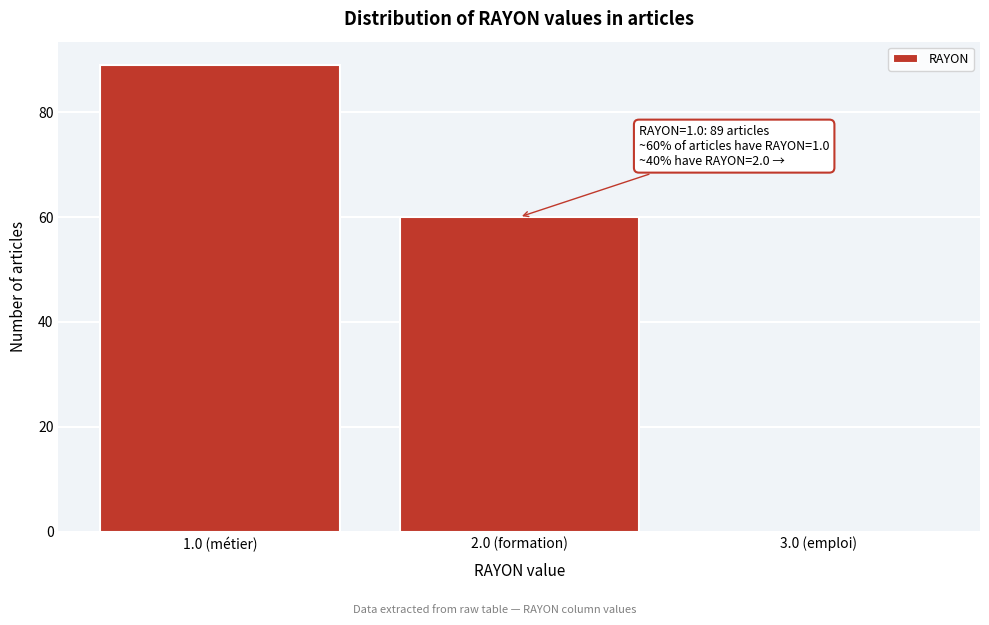

Reading left to right, what are all the values shown in this chart?

1.0 (métier)=89	2.0 (formation)=60	3.0 (emploi)=0